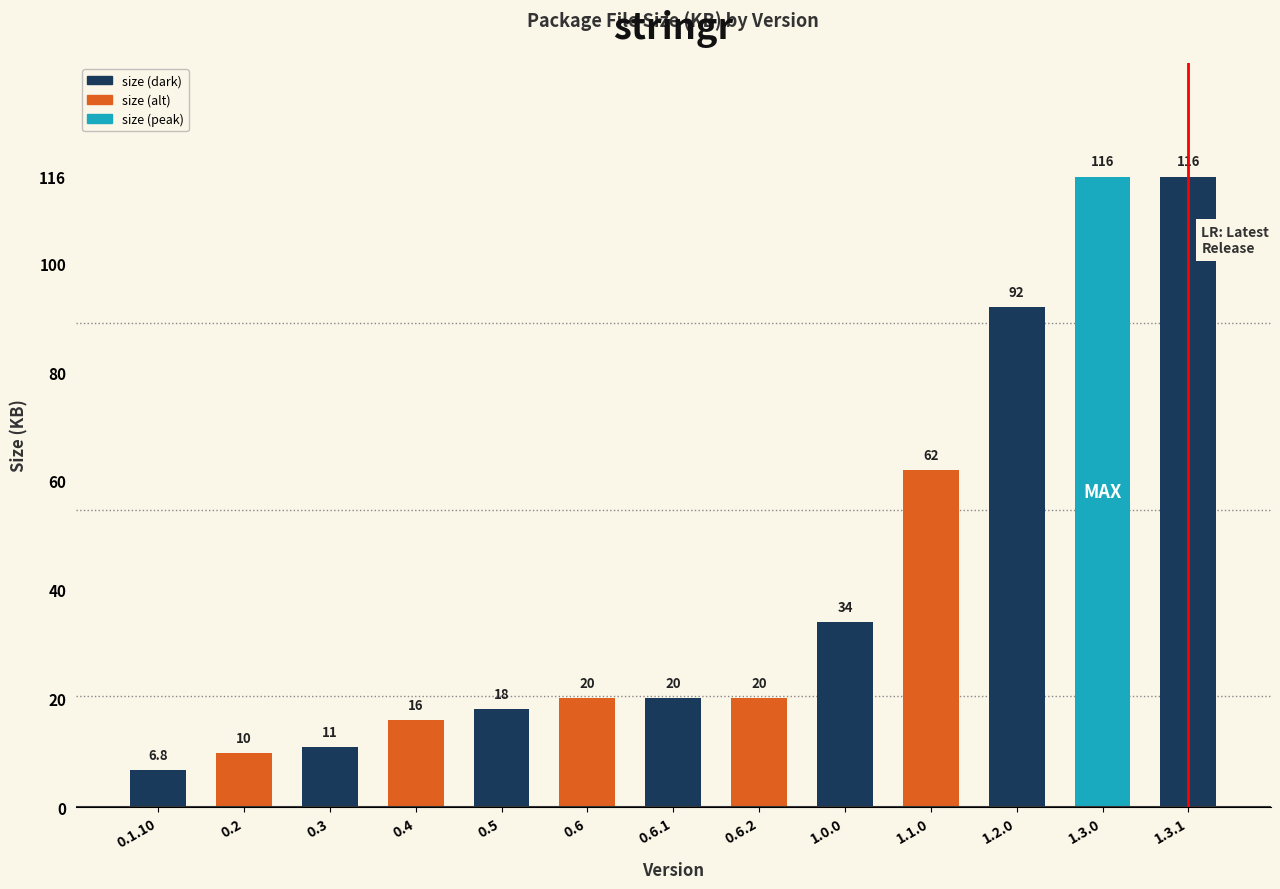

What is the label of the 3rd bar from the left?

0.3